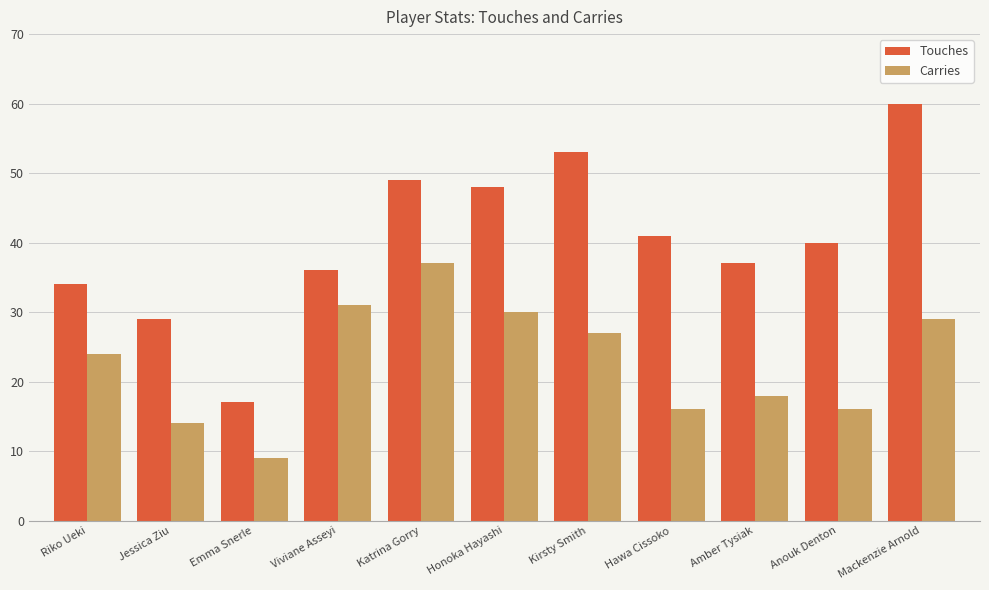

Which label corresponds to the largest value in the chart?

Mackenzie Arnold